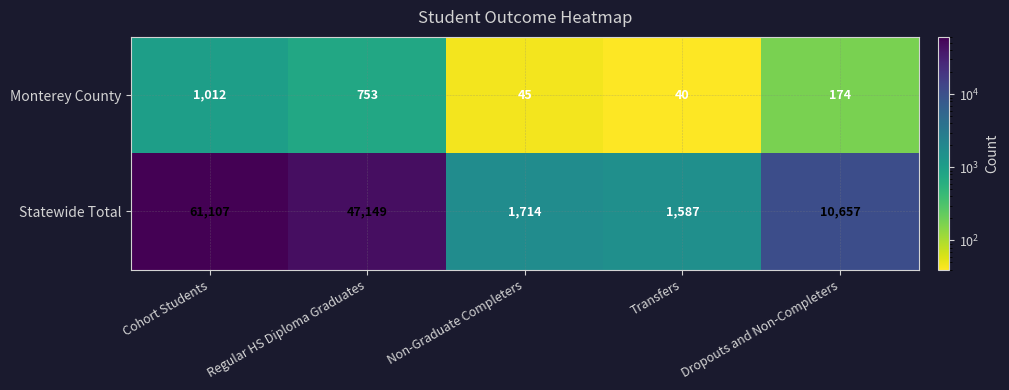

Where does the Statewide Total series first go above 10657?

Cohort Students